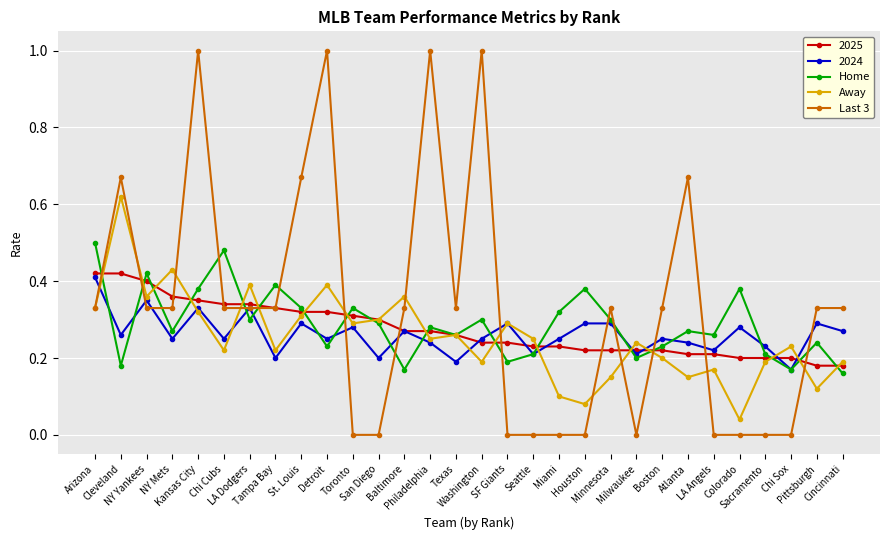

True or false: Last 3 has more than 0 points higher than both neighbors.

True